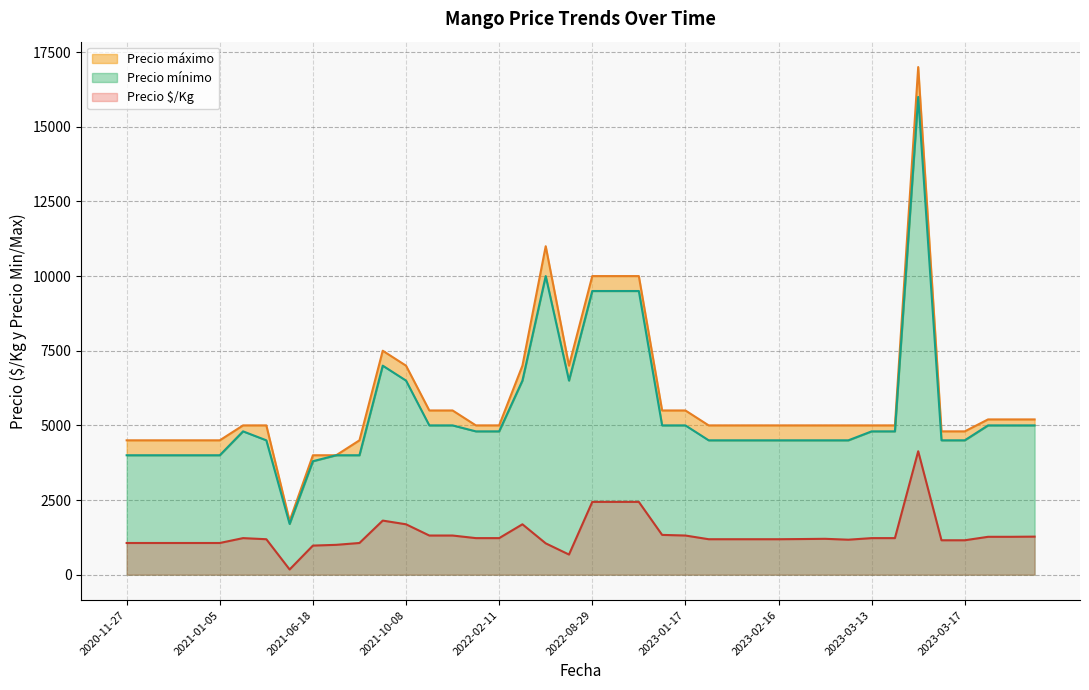

How many data points does each series have?

40